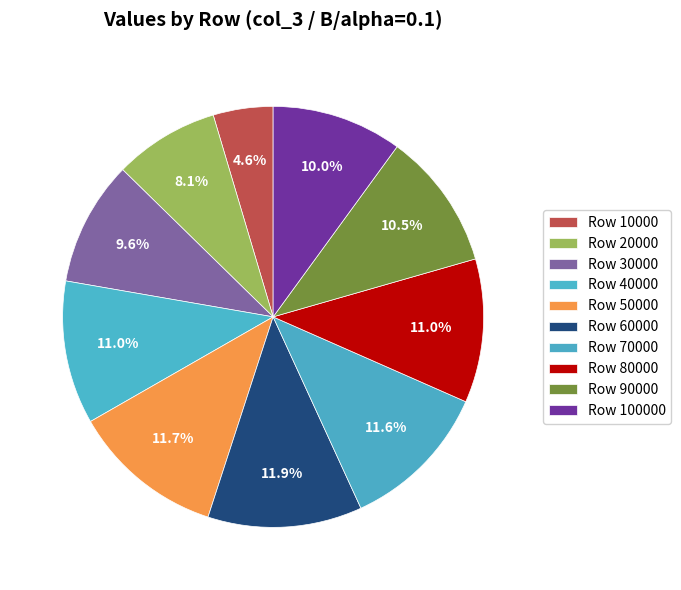

Count the number of slices in the pie.

10